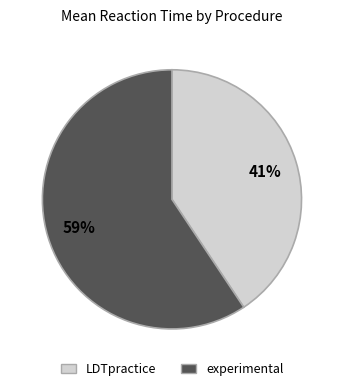

Do experimental and LDTpractice together represent more than half of the pie?

Yes